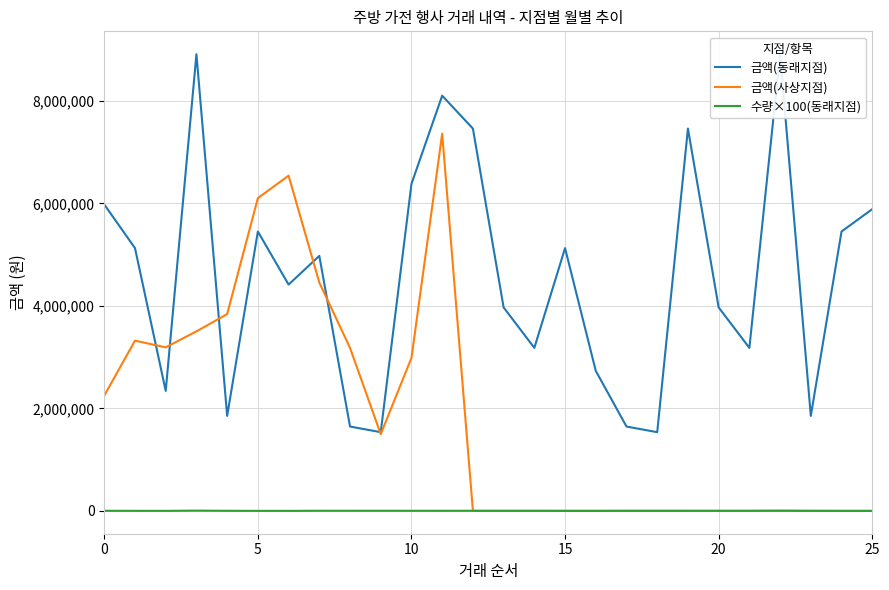

What is the difference between the maximum and second lowest values in the 금액(동래지점) series?

7374400